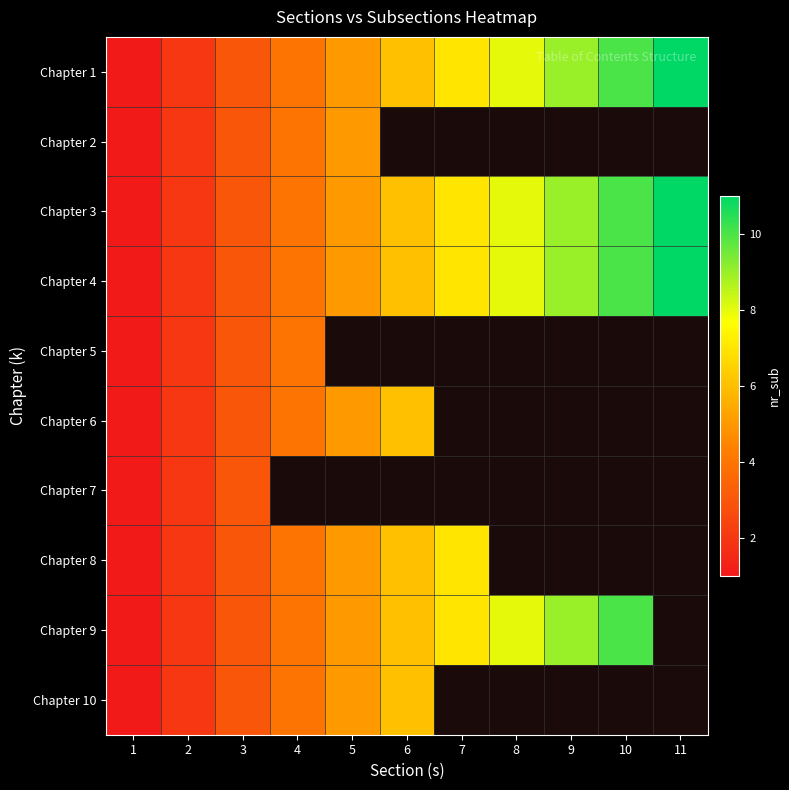

Where does the Chapter 3 series first go above 6?

7